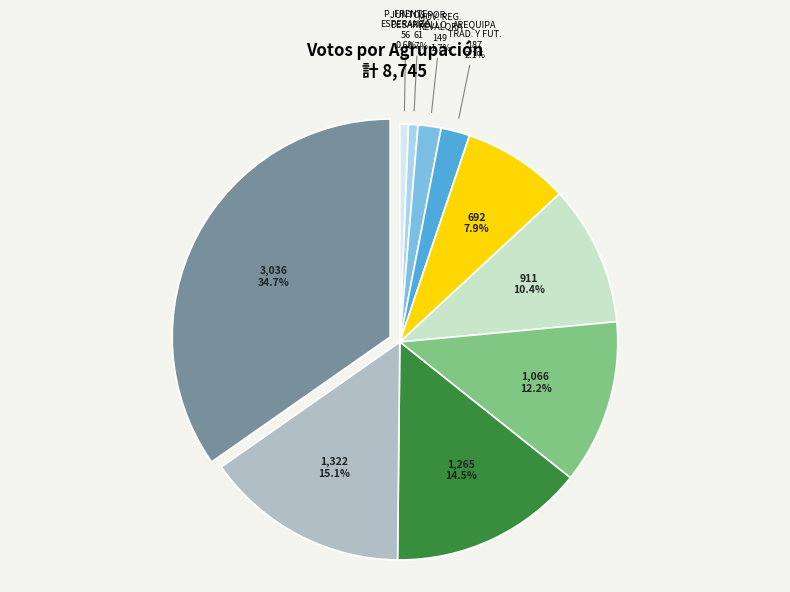

Does any single category account for the majority?

No